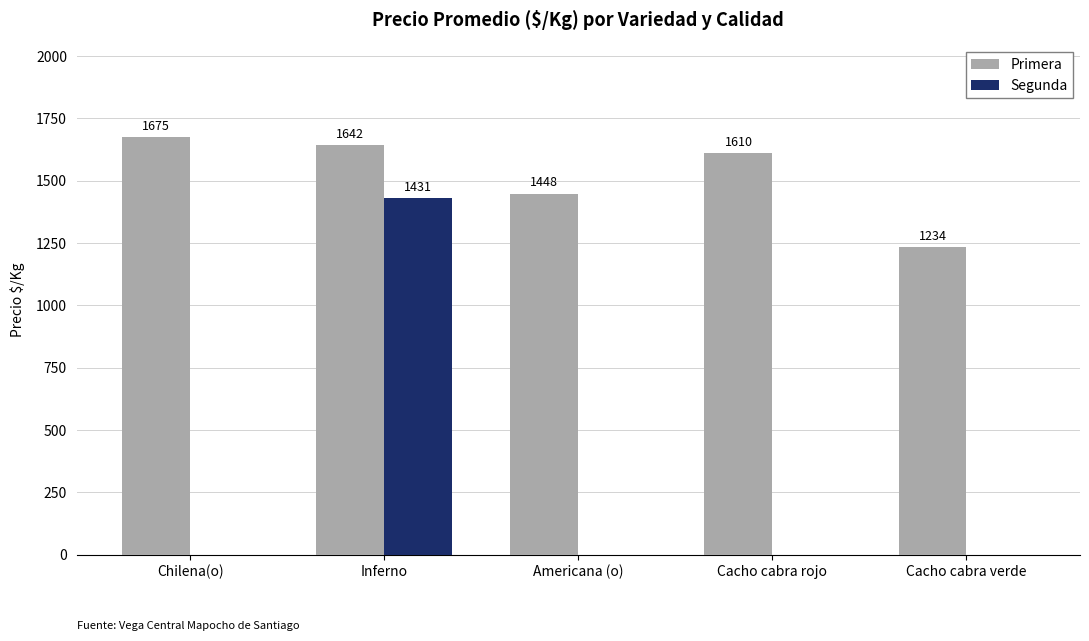

Between Inferno and Cacho cabra verde, which series saw the biggest shift?

Segunda